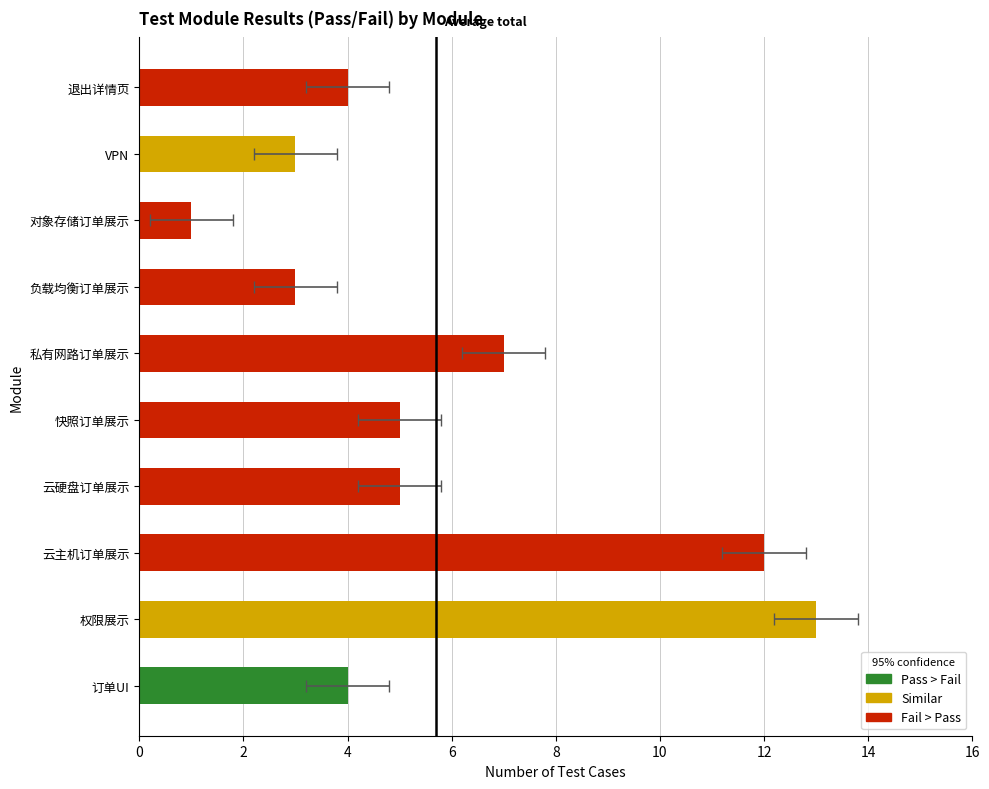

Which has a higher value, 私有网路订单展示 or 快照订单展示?

私有网路订单展示